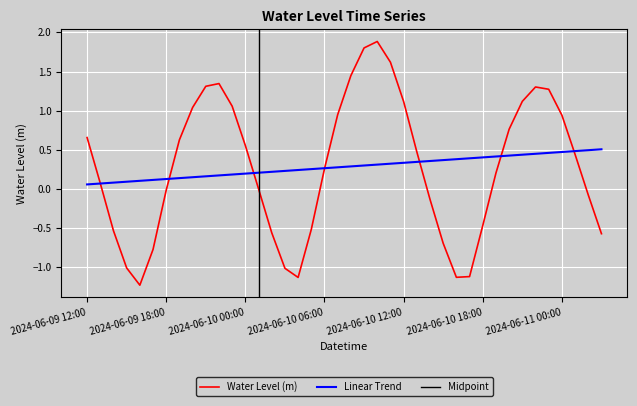

What is the change in value from 2024-06-10 09:00 to 2024-06-10 15:00?

-2.5